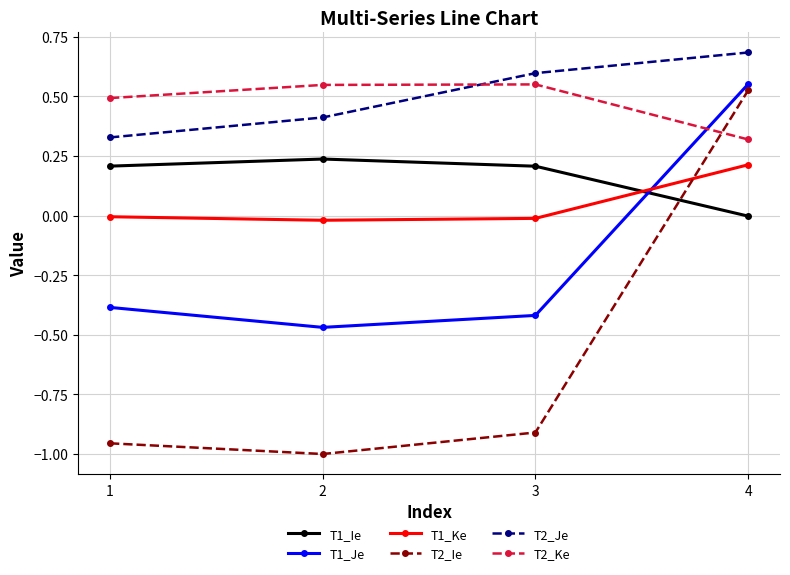

What is the greatest value displayed?

0.7